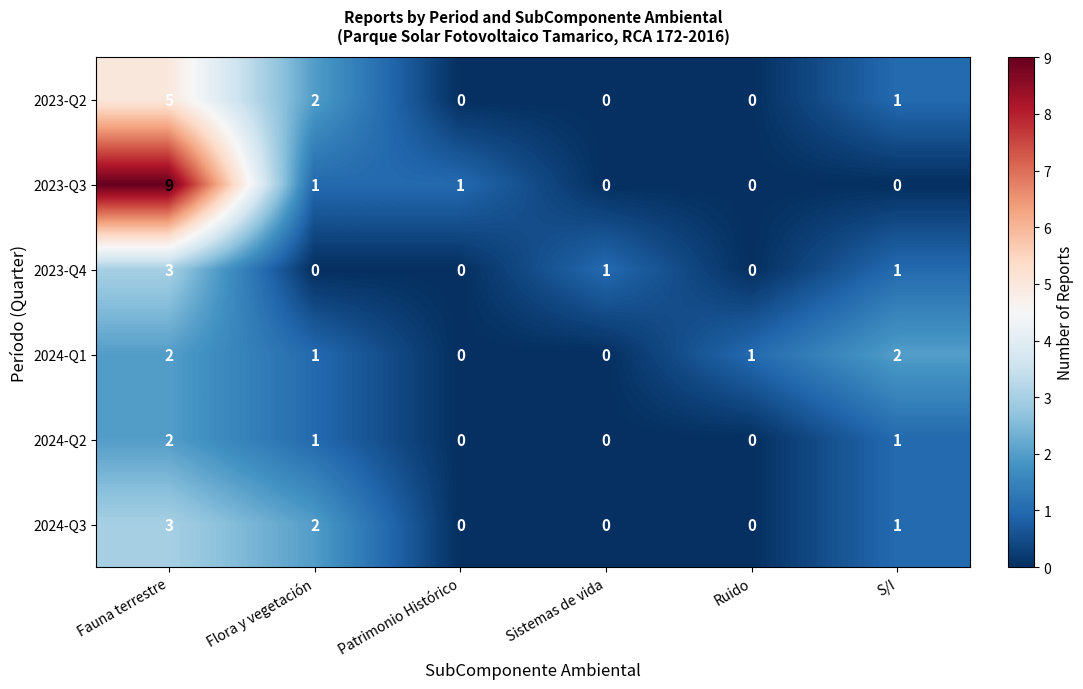

Which series has the widest spread of values?

2023-Q3